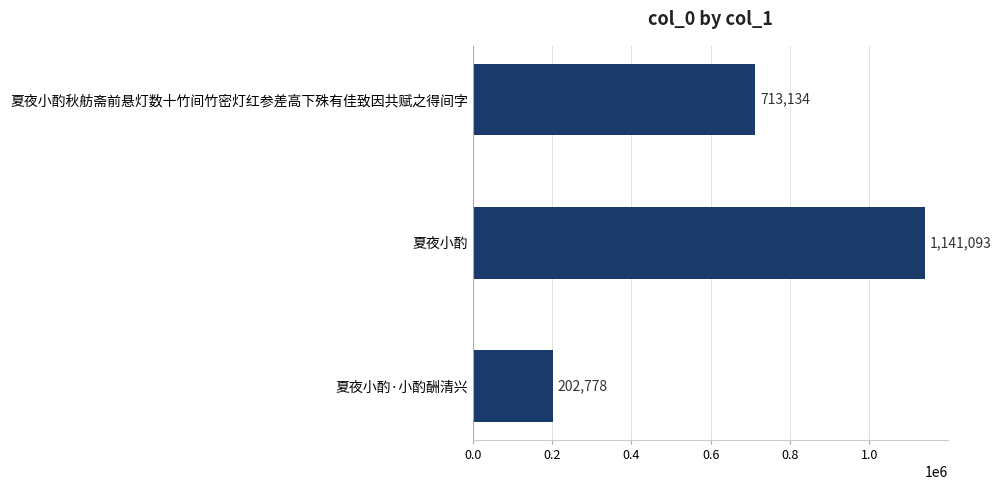

The value at 夏夜小酌秋舫斋前悬灯数十竹间竹密灯红参差高下殊有佳致因共赋之得间字 is 713134. True or false?

True